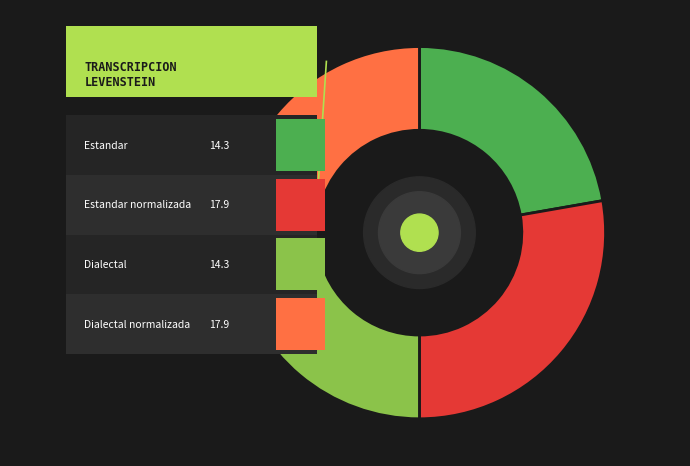

What percentage is the Dialectal_normalizada slice, to the nearest percent?

28%